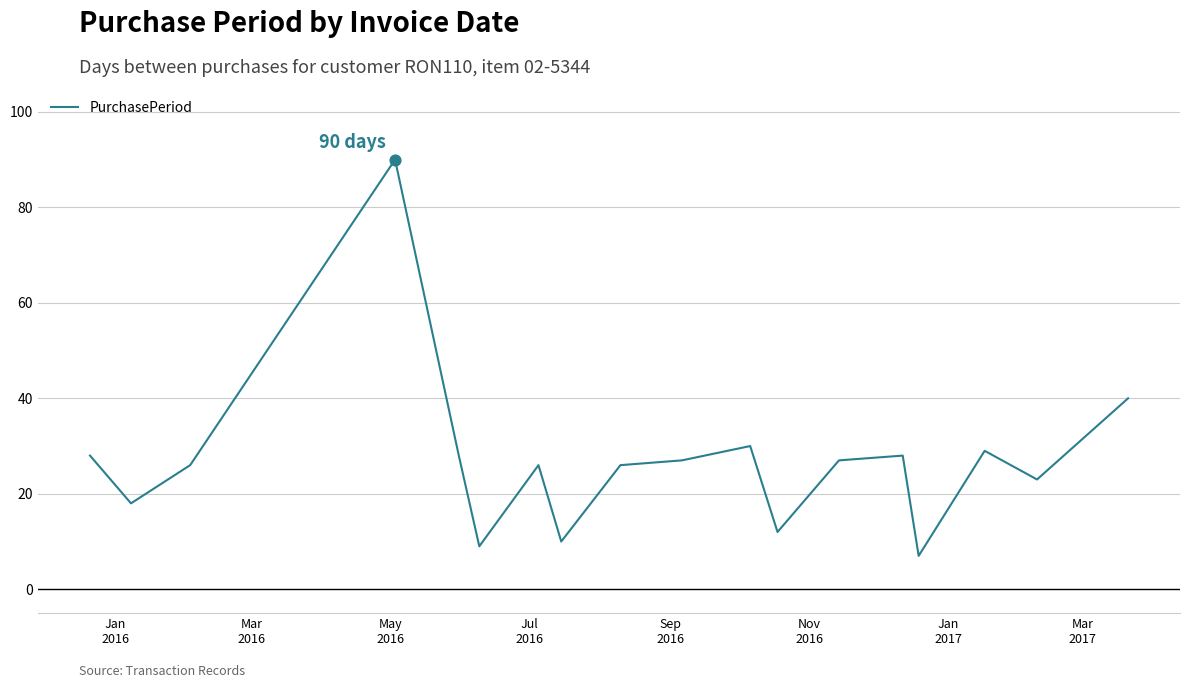

What is the maximum value shown in the chart?

90